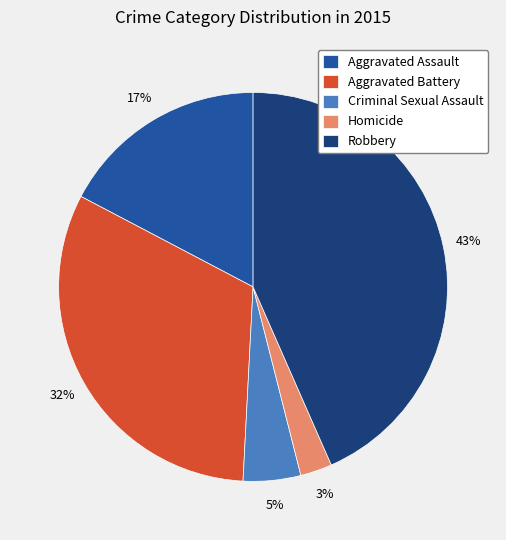

Is it true that Robbery is 43% of the pie?

True